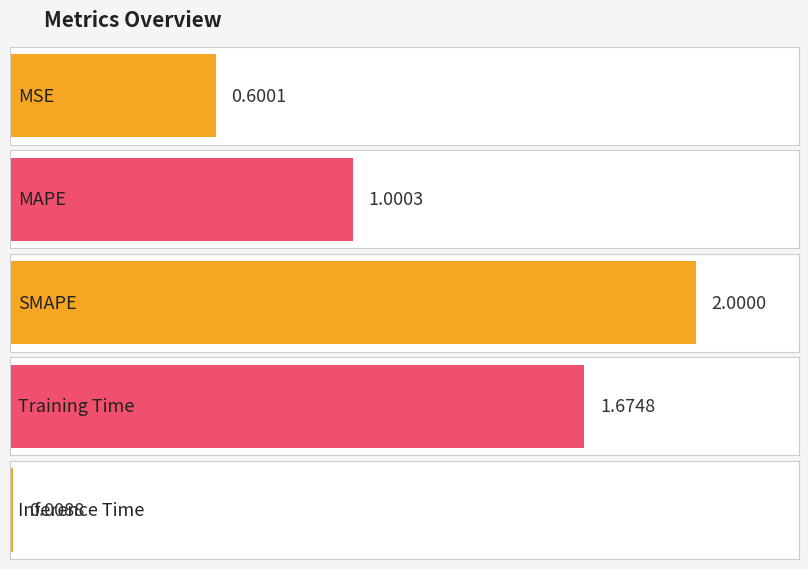

What is the label of the 5th bar from the left?

Inference Time